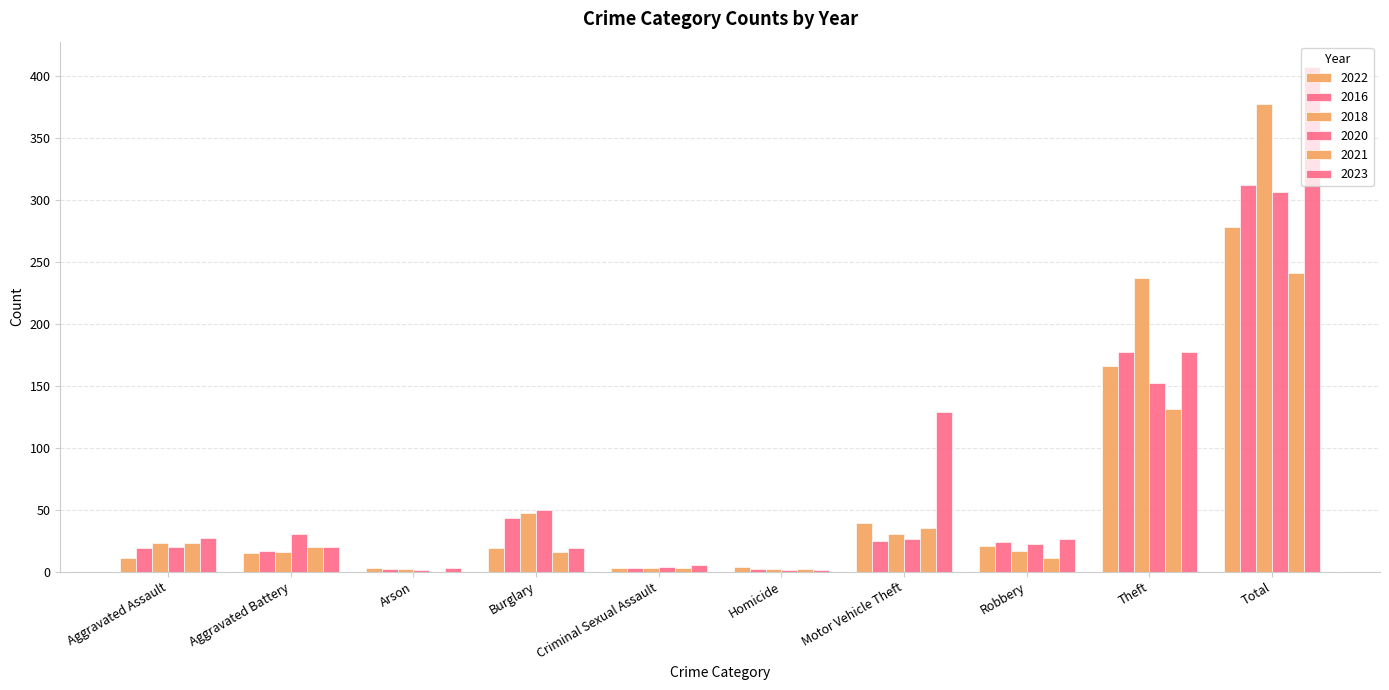

Is the value of 2018 at Homicide greater than the value of 2022 at Aggravated Battery?

No